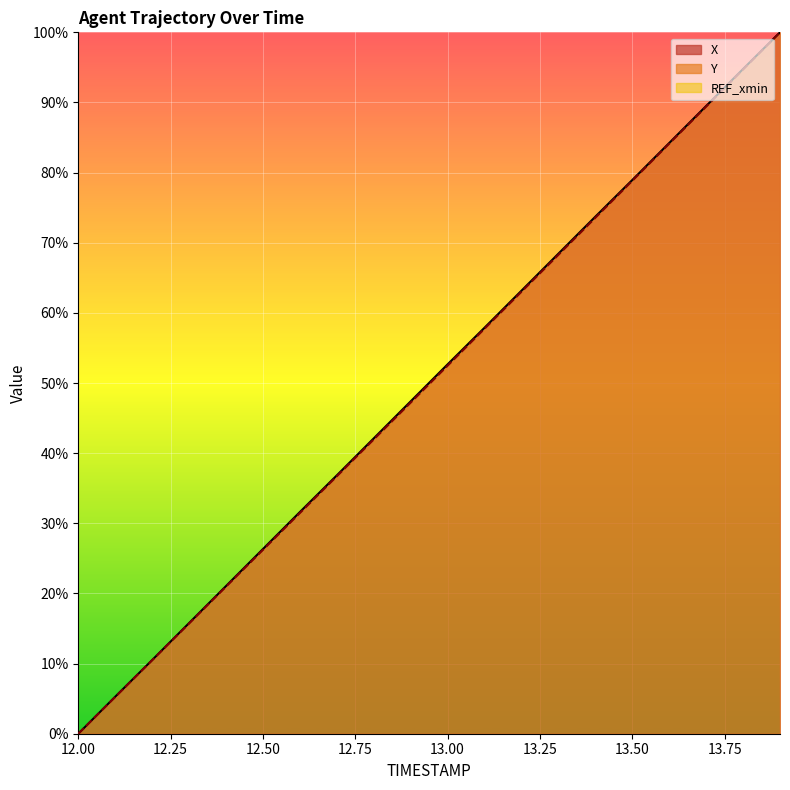

At which label does Y first exceed 52?

13.0